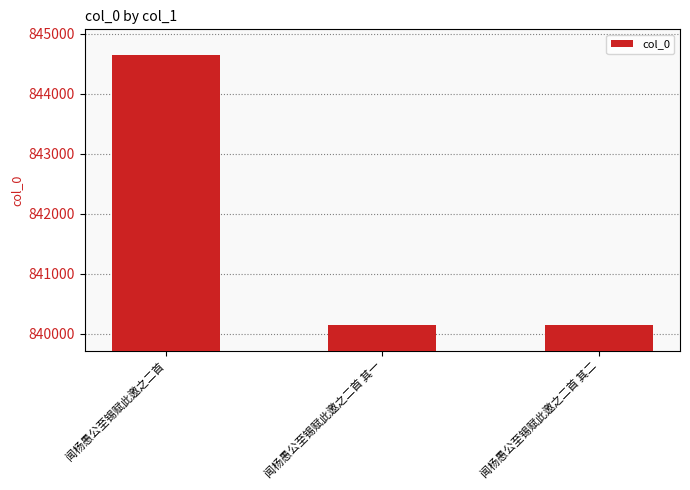

What is the value of the 3rd bar from the left?

840142